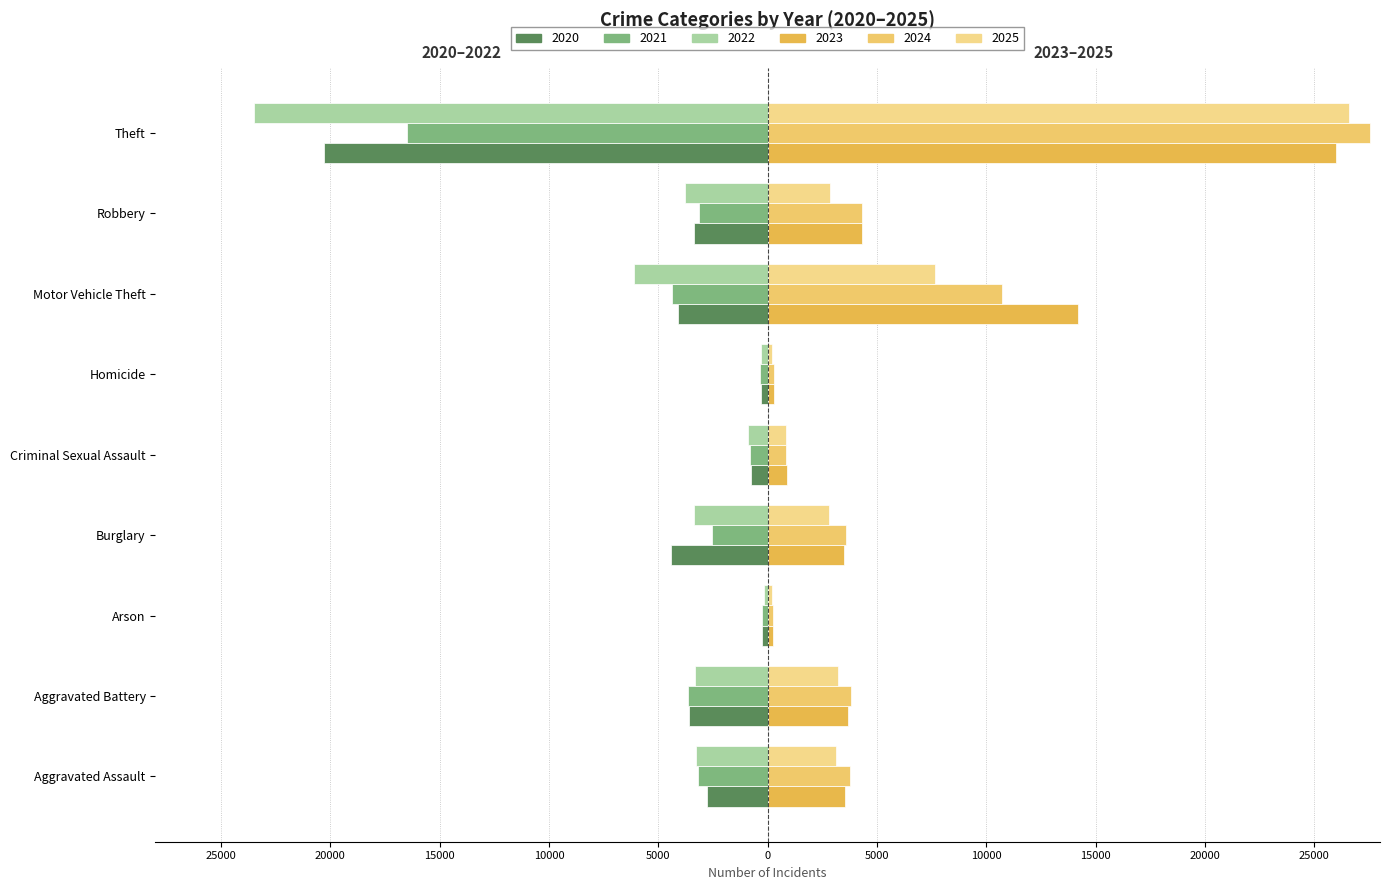

What is the maximum value for 2022?

-181